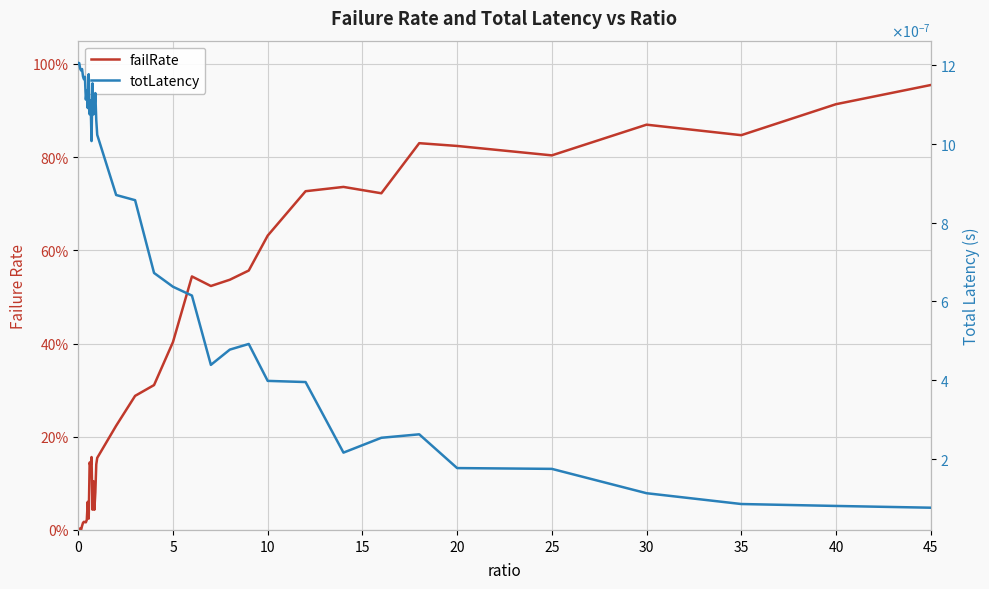

True or false: totLatency has a value of 0.0 at 30.

True